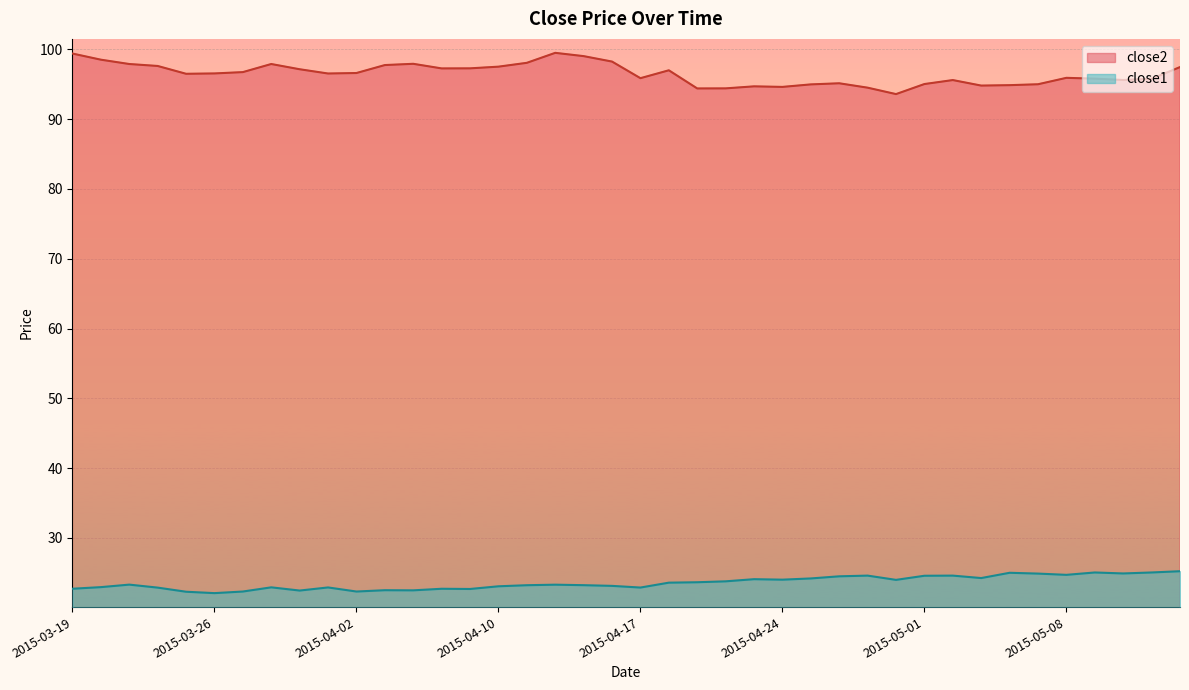

At which category does close1 reach its first local peak?

2015-03-23